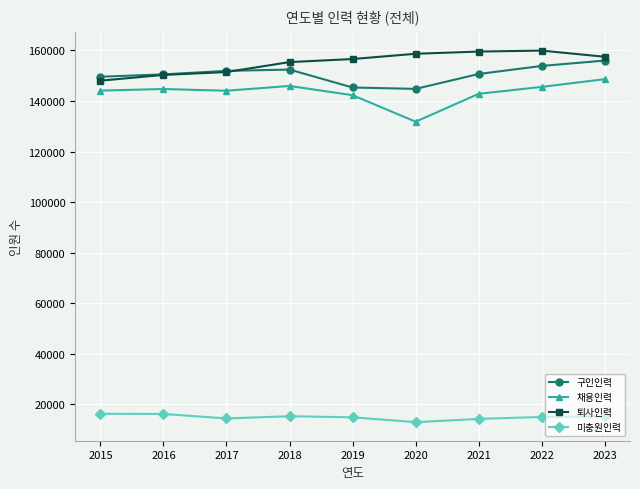

True or false: 퇴사인력 and 채용인력 intersect in this chart.

False